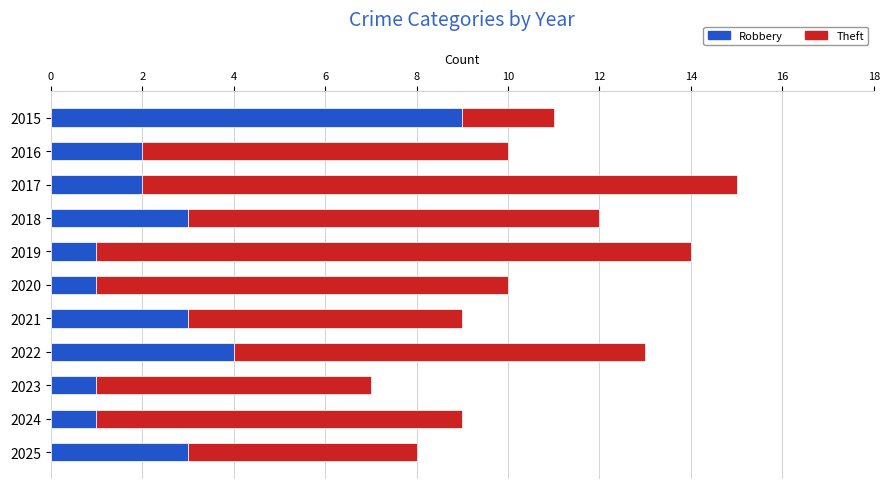

Which category has the highest value in the Robbery series?

2015